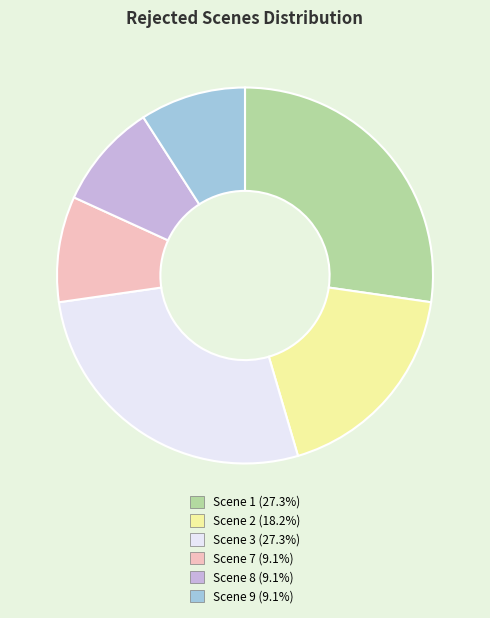

What is the ratio of the value at Scene 1 (27.3%) to the value at Scene 9 (9.1%)?

3.0